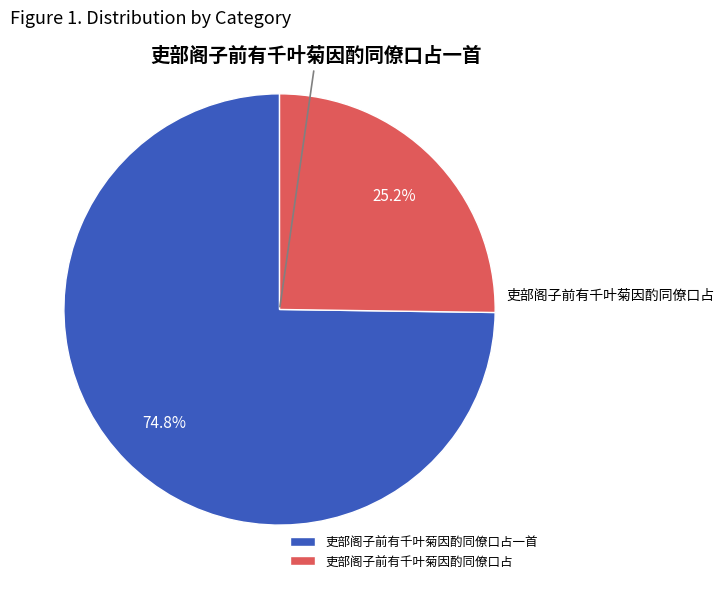

What percentage is NOT represented by 吏部阁子前有千叶菊因酌同僚口占一首?

25.2%